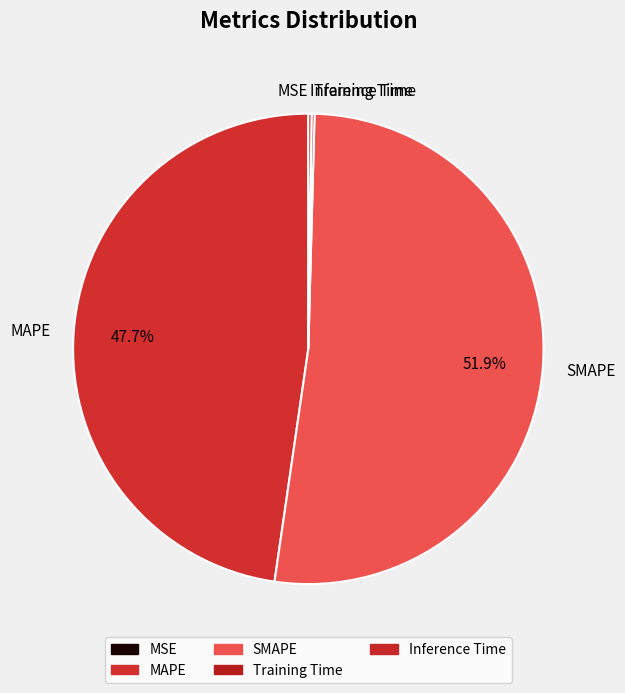

Does SMAPE account for over 50% of the chart?

Yes